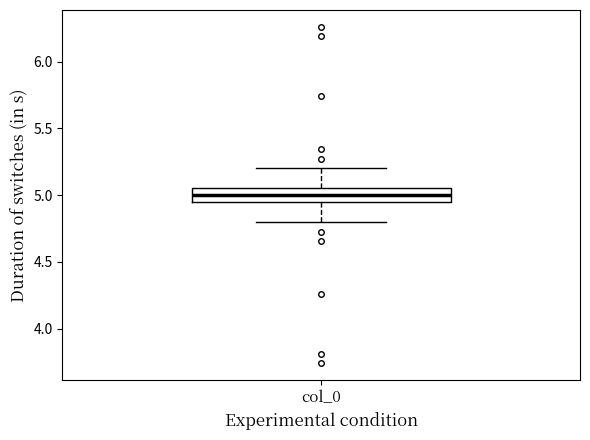

Where does the median line of the box for col_0 sit on the y-axis? The values are not printed on the chart, so give them approximately, as read against the axis.

5.00